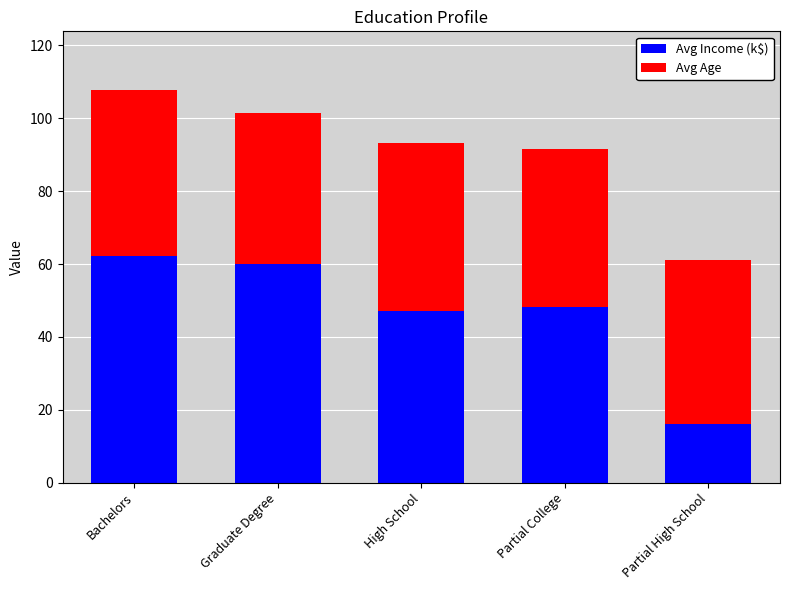

How many bars are there in total?

5